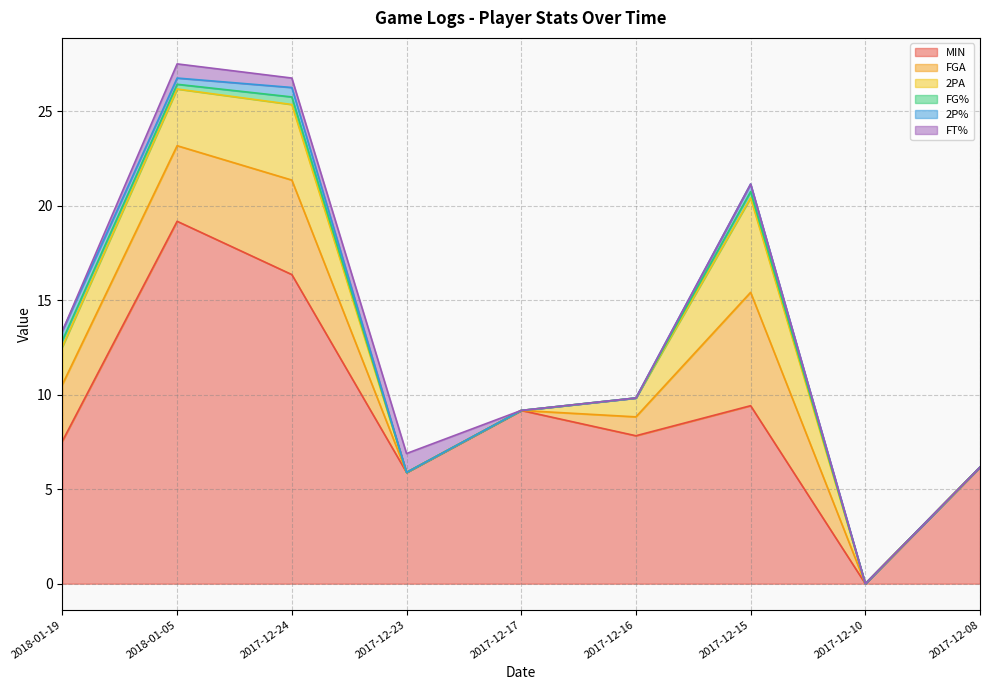

What is the total value across all series at 2018-01-05?

27.5